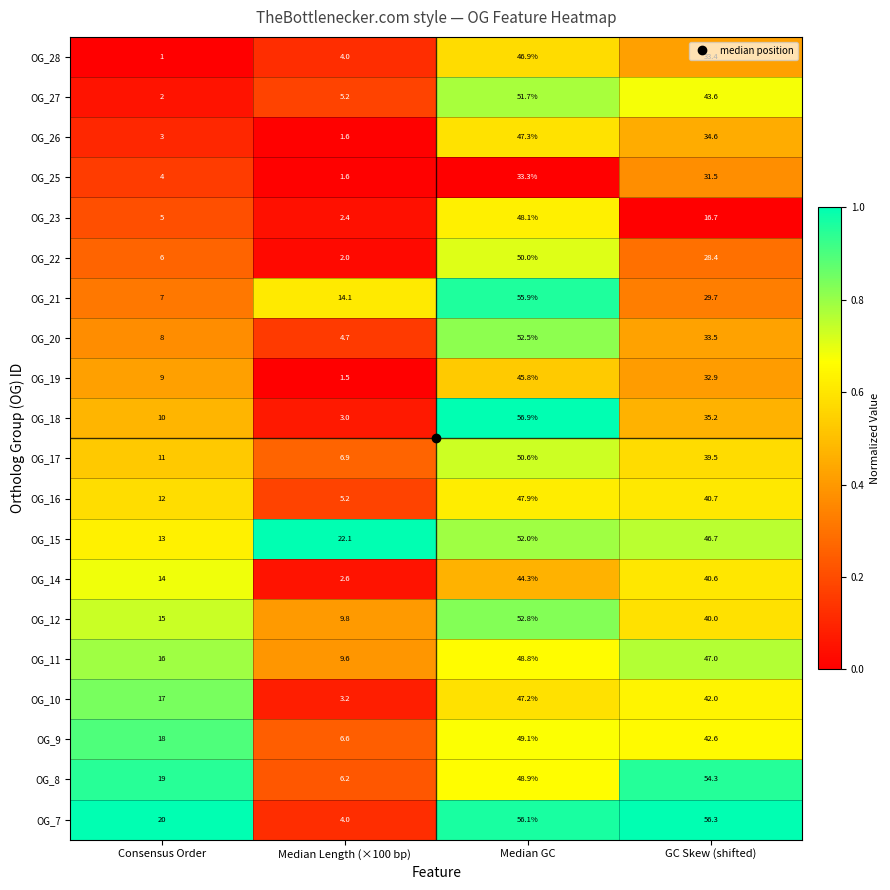

At which label is OG_19 closest to 23?

GC Skew (shifted)